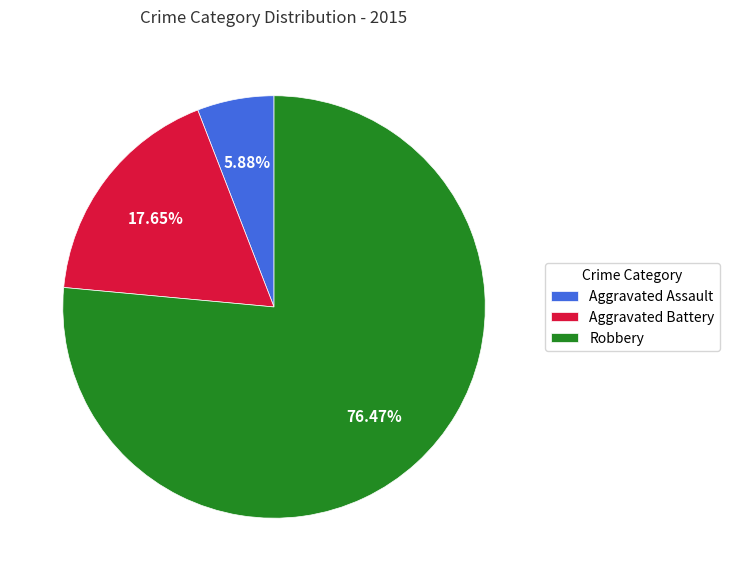

Rank the categories by value from highest to lowest.

Robbery, Aggravated Battery, Aggravated Assault